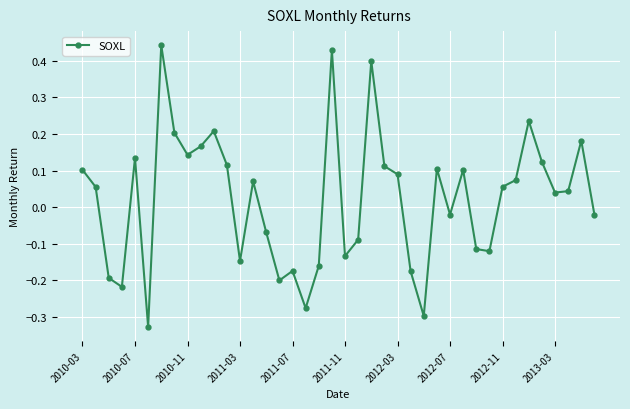

What is the difference between the maximum and second lowest values?

0.7